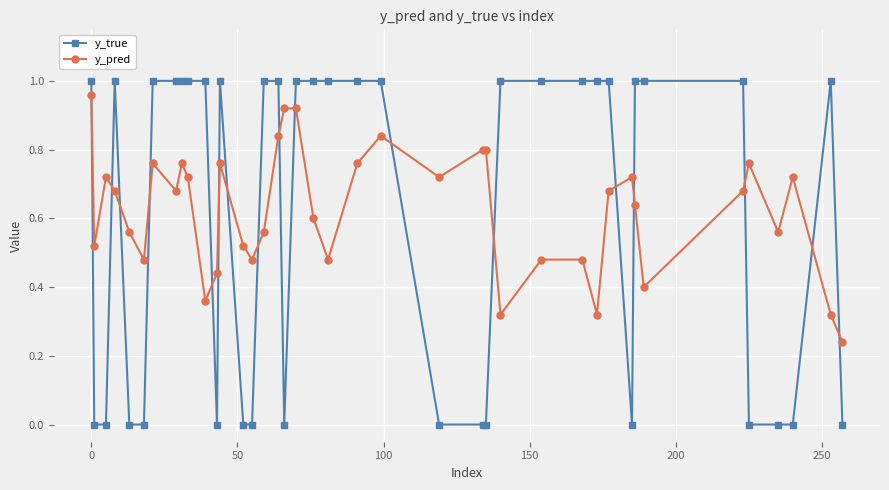

Which series ends up on top after the final intersection of y_true and y_pred?

y_pred